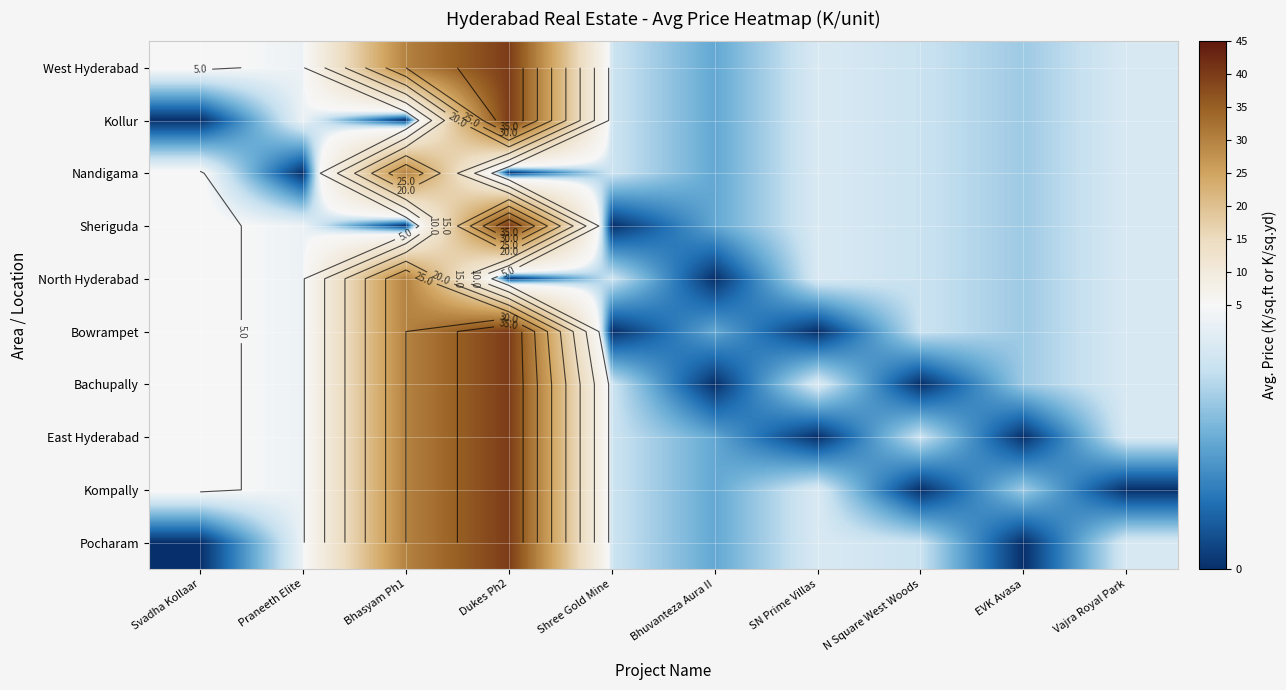

Rank the series at Shree Gold Mine from lowest to highest value.

Sheriguda, Bowrampet, West Hyderabad, Kollur, Nandigama, North Hyderabad, Bachupally, East Hyderabad, Kompally, Pocharam